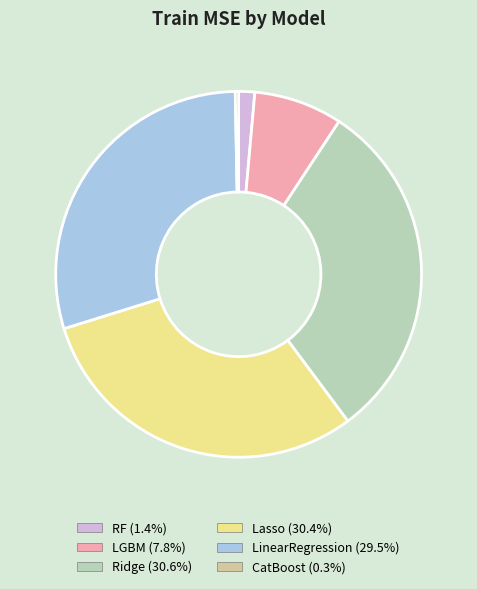

How many segments does this pie chart have?

6